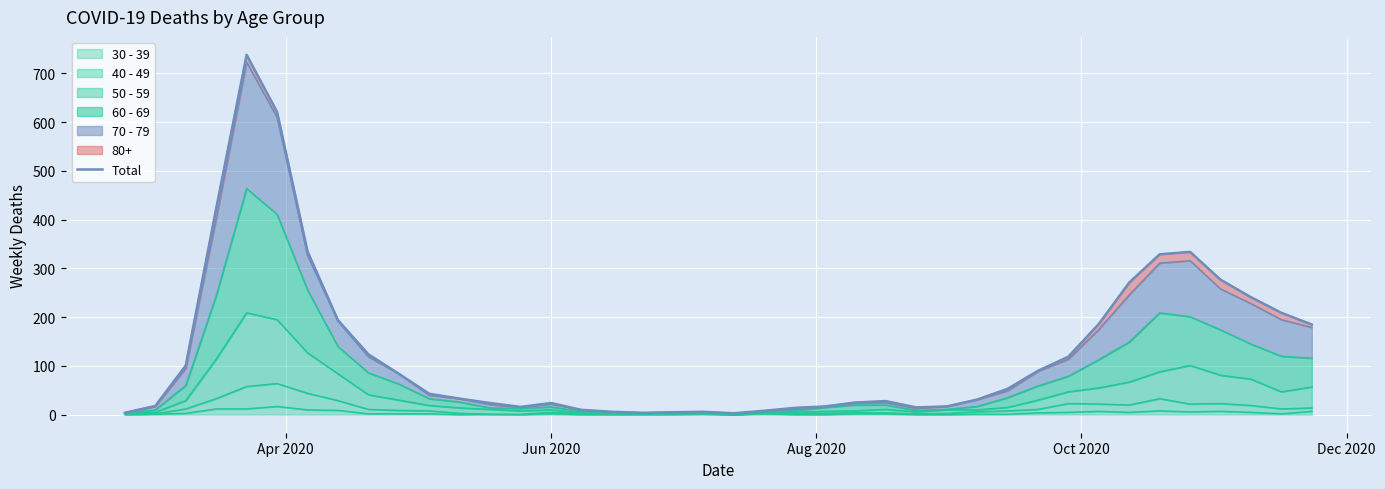

What is the highest value of the 30 - 39 series?

17